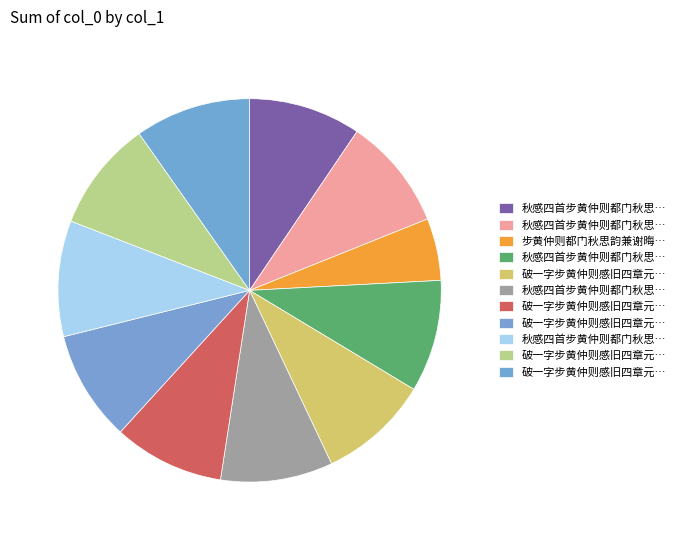

How many slices are in this pie chart?

11